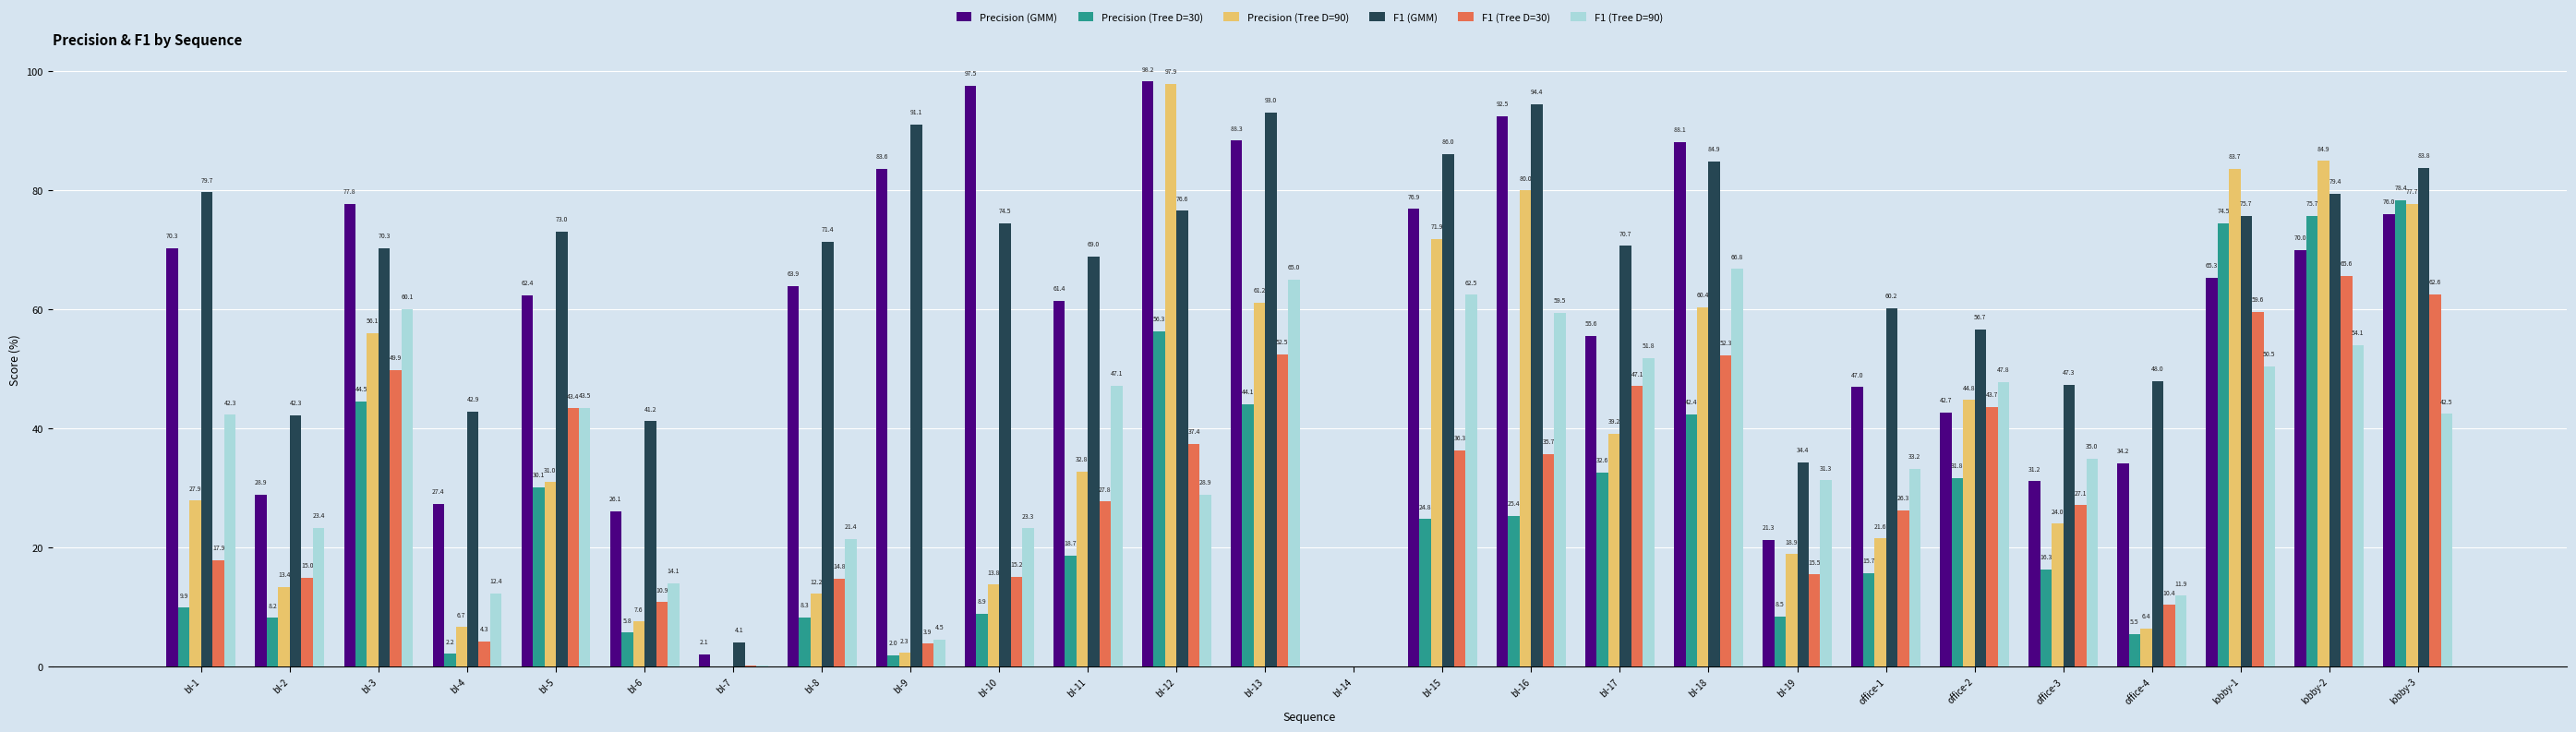

Is it true that Precision (Tree D=90) equals 32.7 at office-3?

False